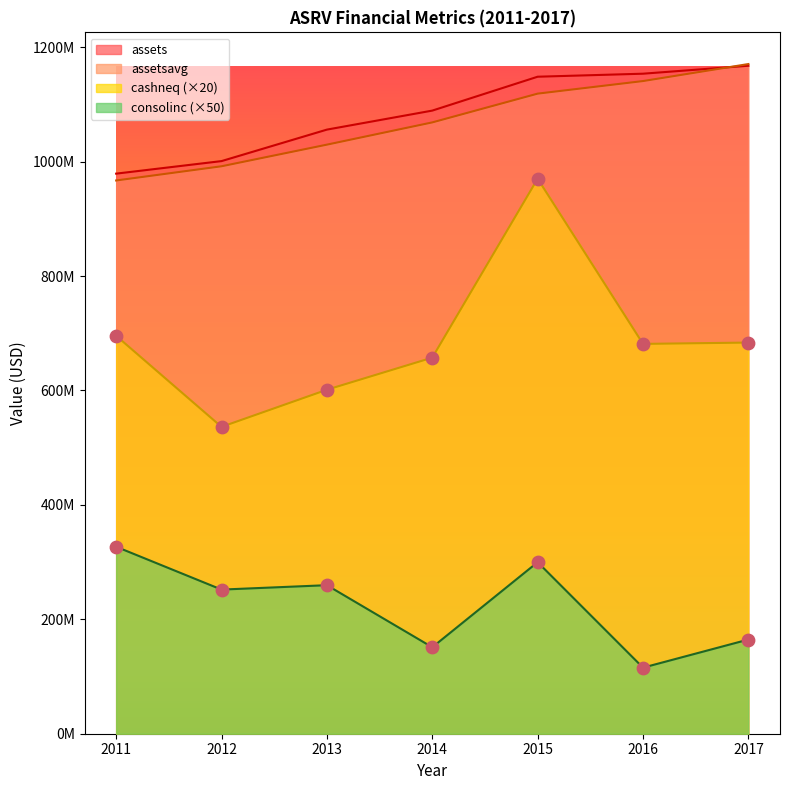

What are all the series names shown in the legend?

assets, assetsavg, cashneq, consolinc